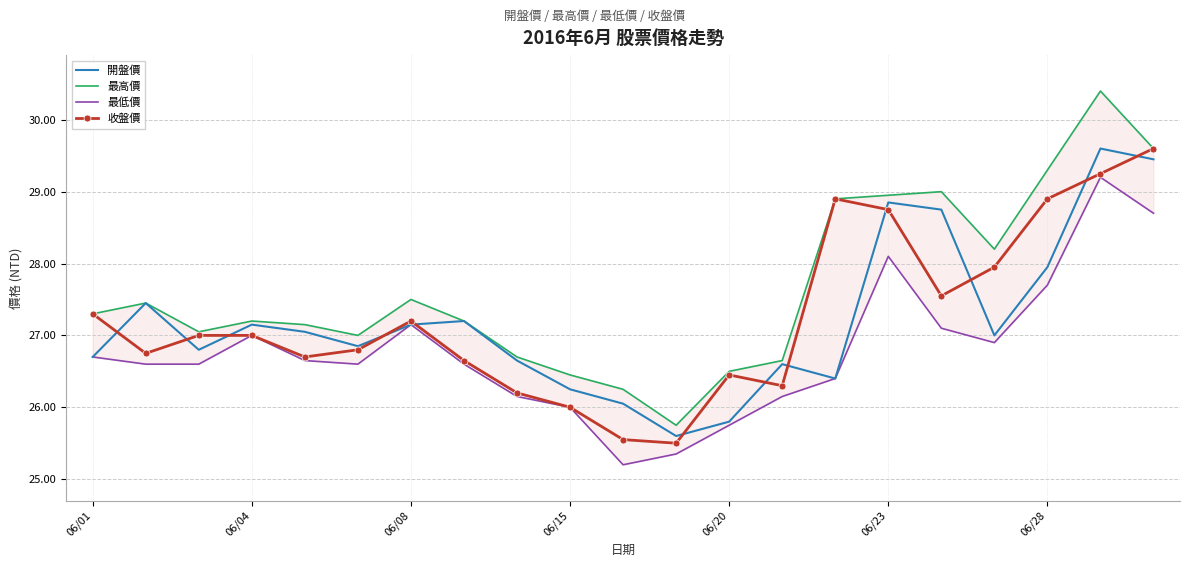

What are all the series names shown in the legend?

開盤價, 最高價, 最低價, 收盤價